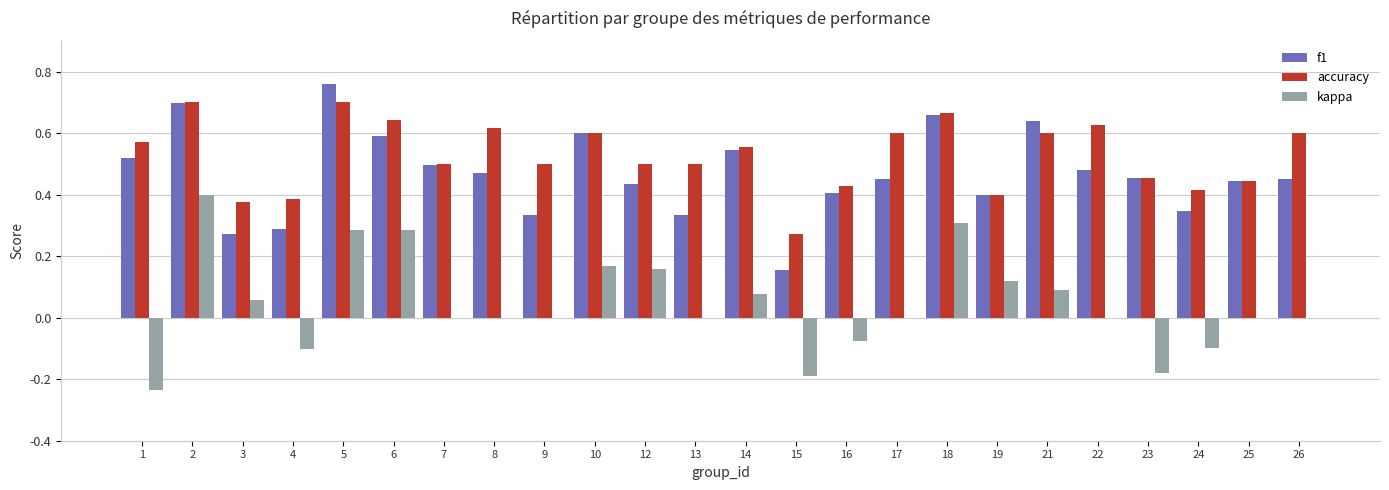

Is it true that accuracy equals 0.4 at 3?

True